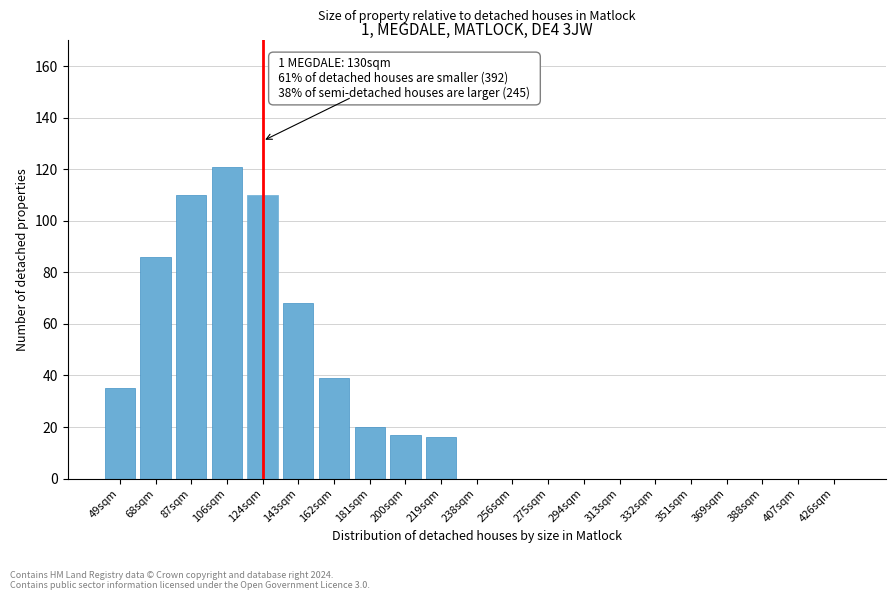

Reading left to right, extract all data points from this chart.

49sqm=35	68sqm=86	87sqm=110	106sqm=121	124sqm=110	143sqm=68	162sqm=39	181sqm=20	200sqm=17	219sqm=16	238sqm=0	256sqm=0	275sqm=0	294sqm=0	313sqm=0	332sqm=0	351sqm=0	369sqm=0	388sqm=0	407sqm=0	426sqm=0